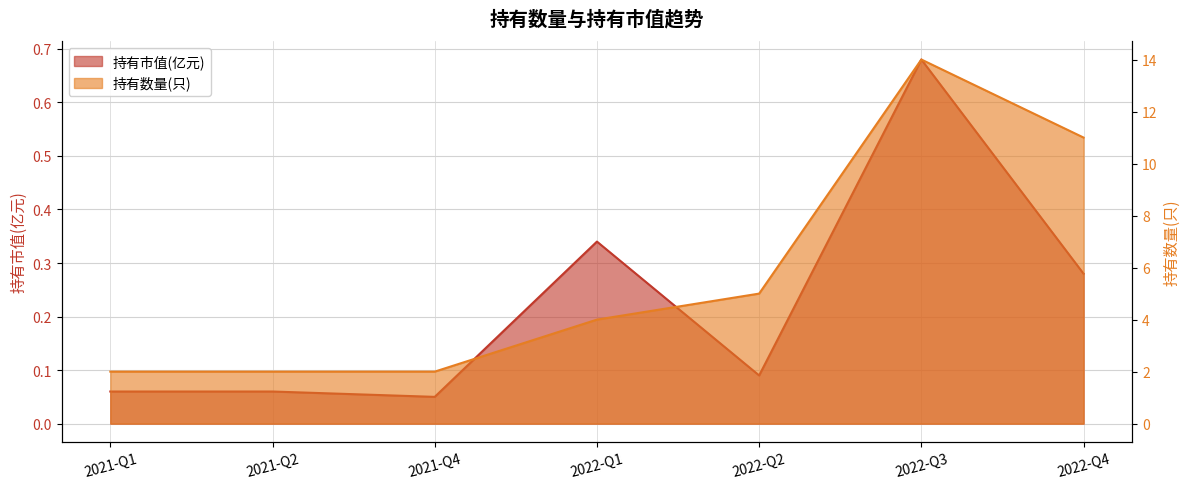

What is the average value of the 持有数量(只) series?

5.7